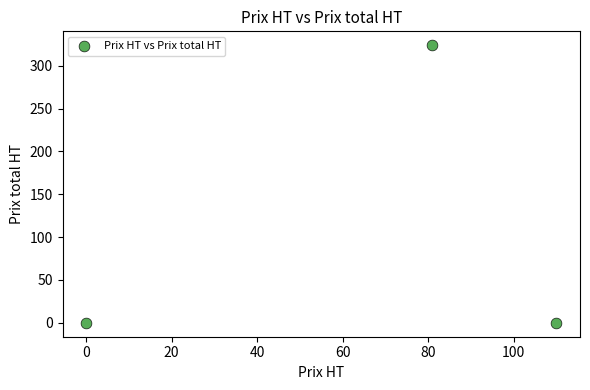

What is the average Y value?

108